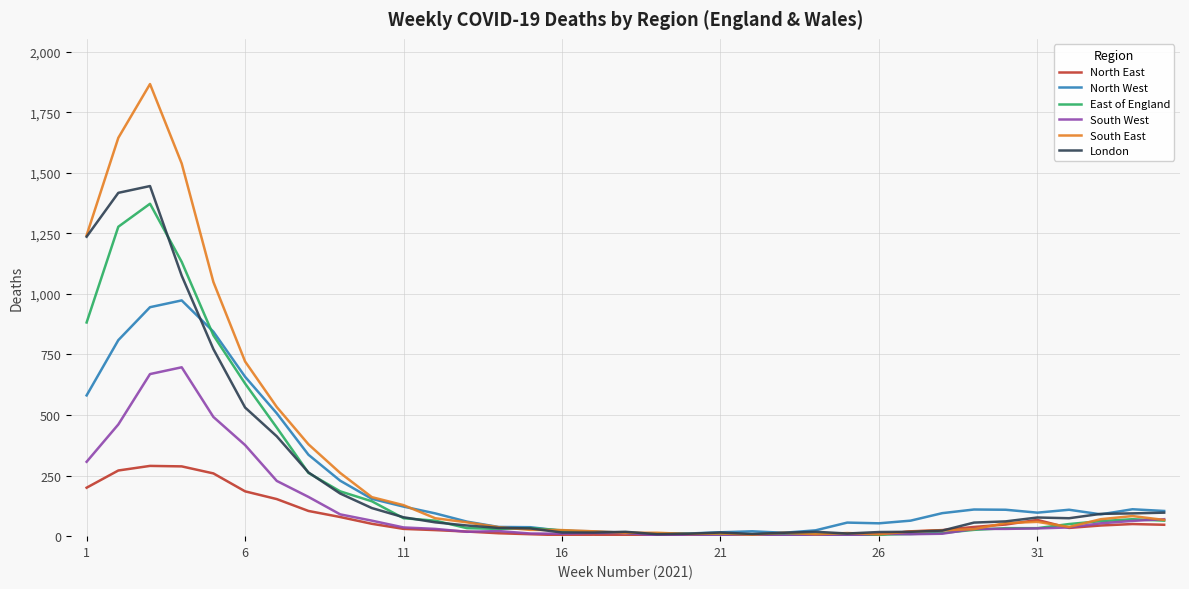

What is the minimum value for South East?

6